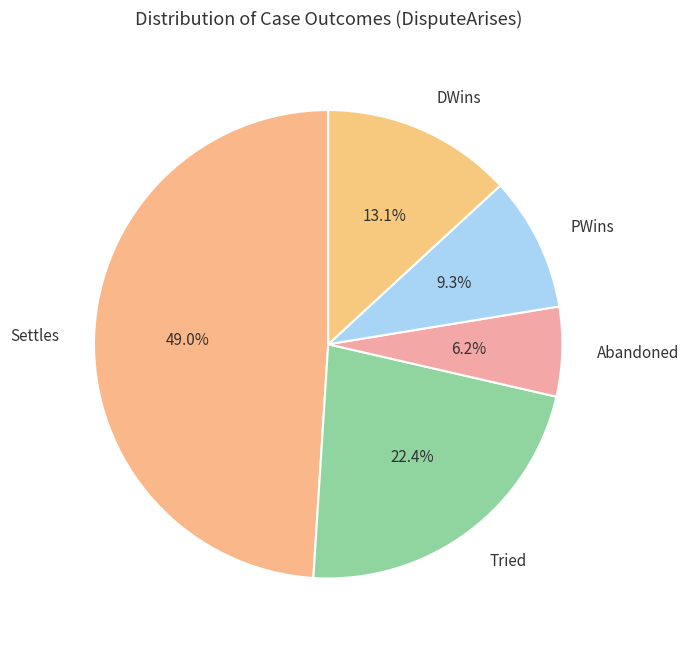

Which slice is the largest?

Settles